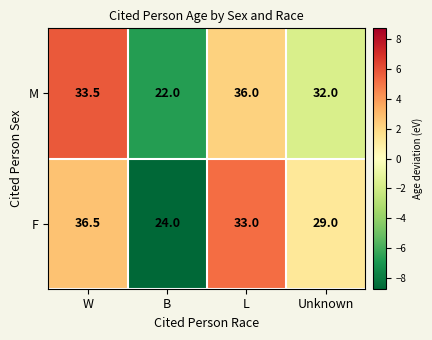

Rank the series by their average value, from lowest to highest.

F, M